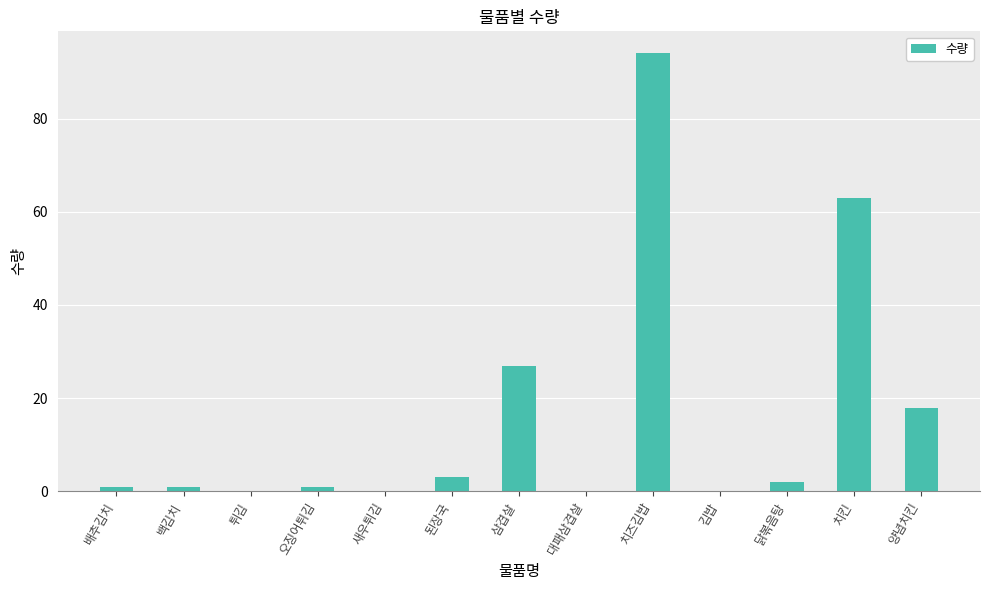

Are the bars horizontal?

No